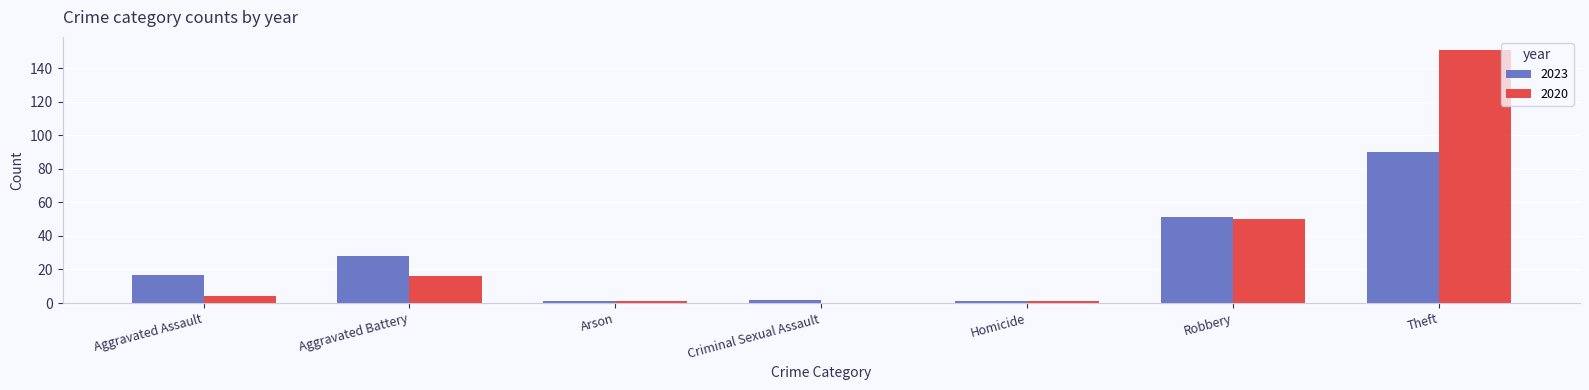

What is the total value across all series at Aggravated Assault?

21